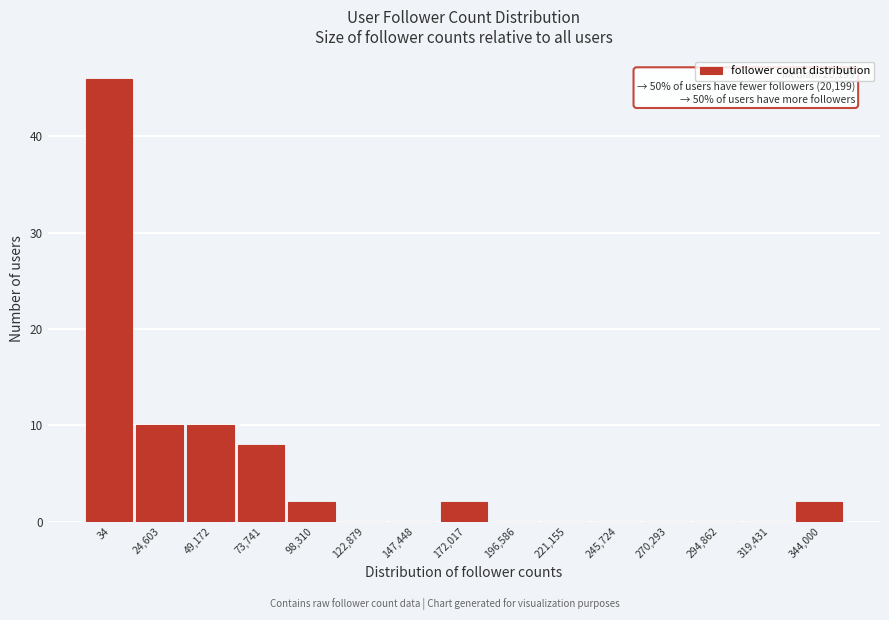

Reading right to left, extract all data points from this chart.

344,000=2	319,431=0	294,862=0	270,293=0	245,724=0	221,155=0	196,586=0	172,017=2	147,448=0	122,879=0	98,310=2	73,741=8	49,172=10	24,603=10	34=46